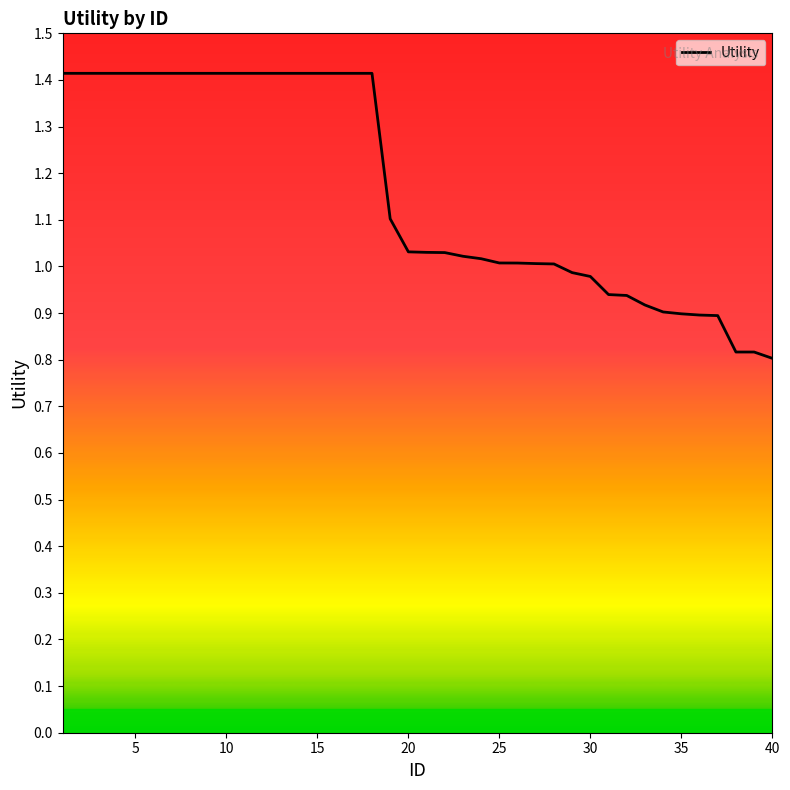

What is the difference between the maximum and minimum values?

0.6